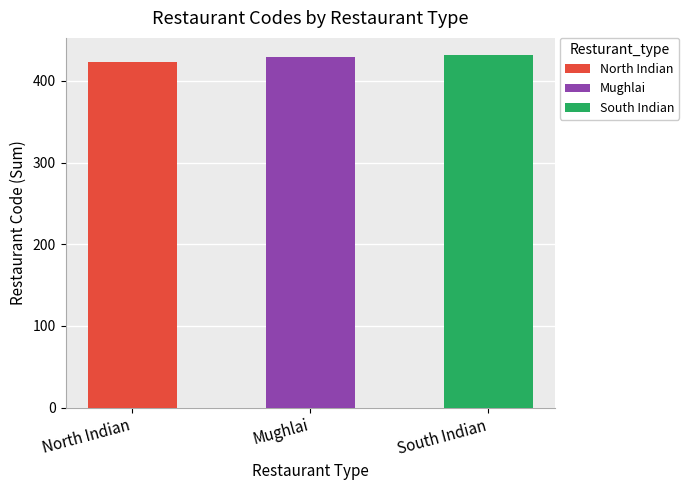

What position from the left is Mughlai?

2